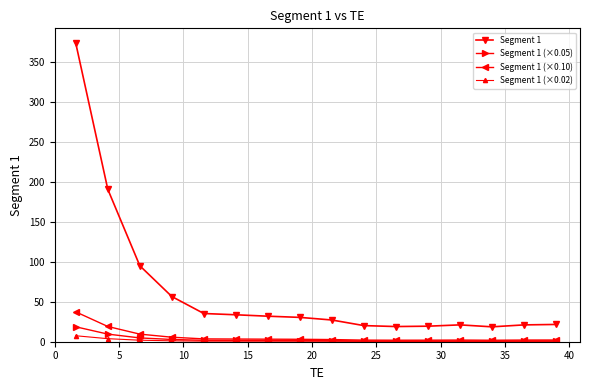

Count the number of data series in this chart.

4